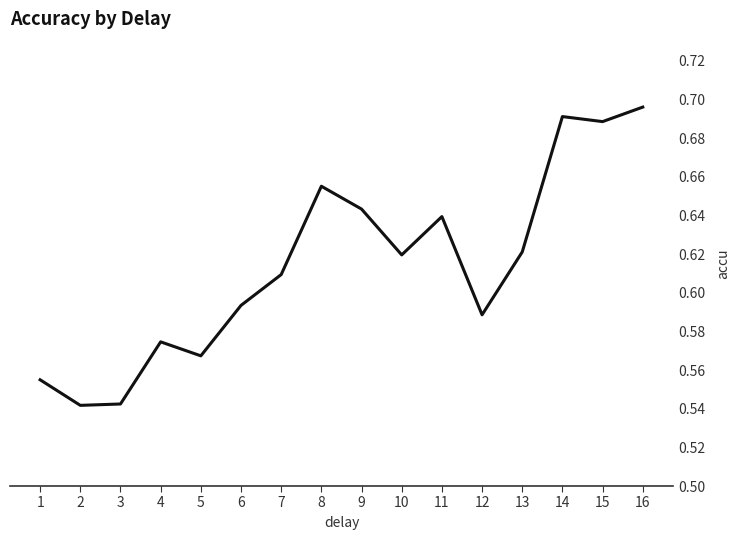

Which label corresponds to the largest value in the chart?

16